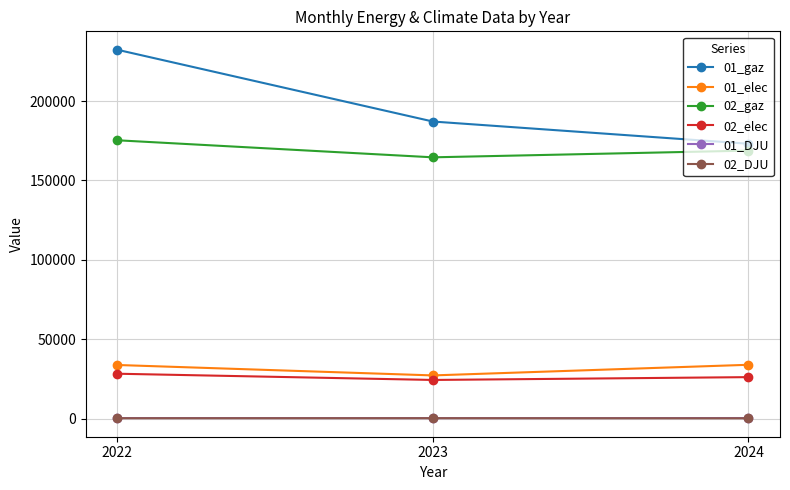

At how many categories does at least one series exceed 149237?

3